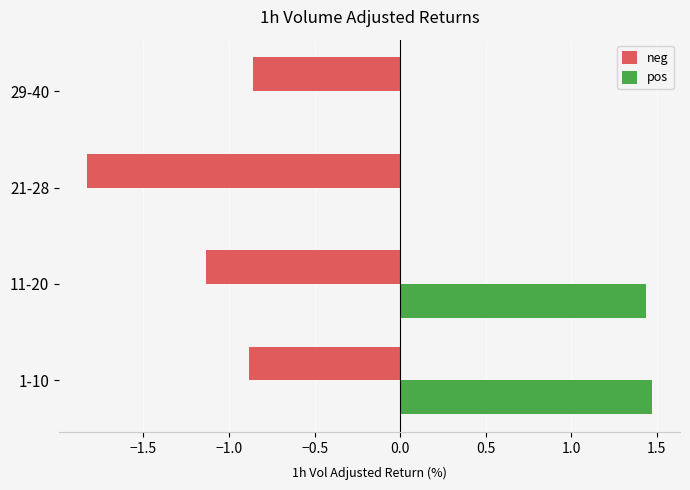

True or false: neg has a value of -0.5 at 1-10.

False